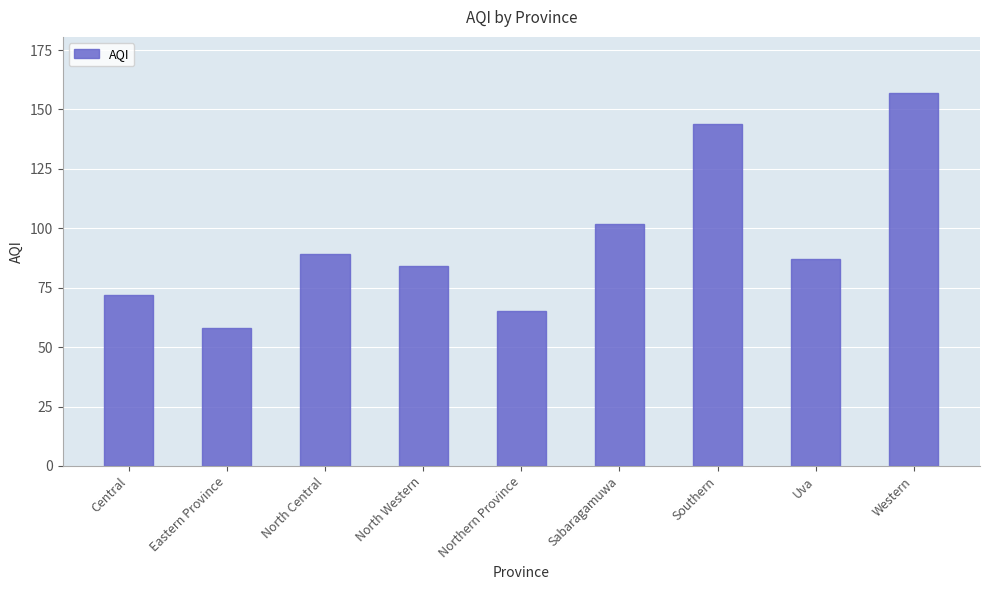

Is it true that the value at Southern is 239?

False